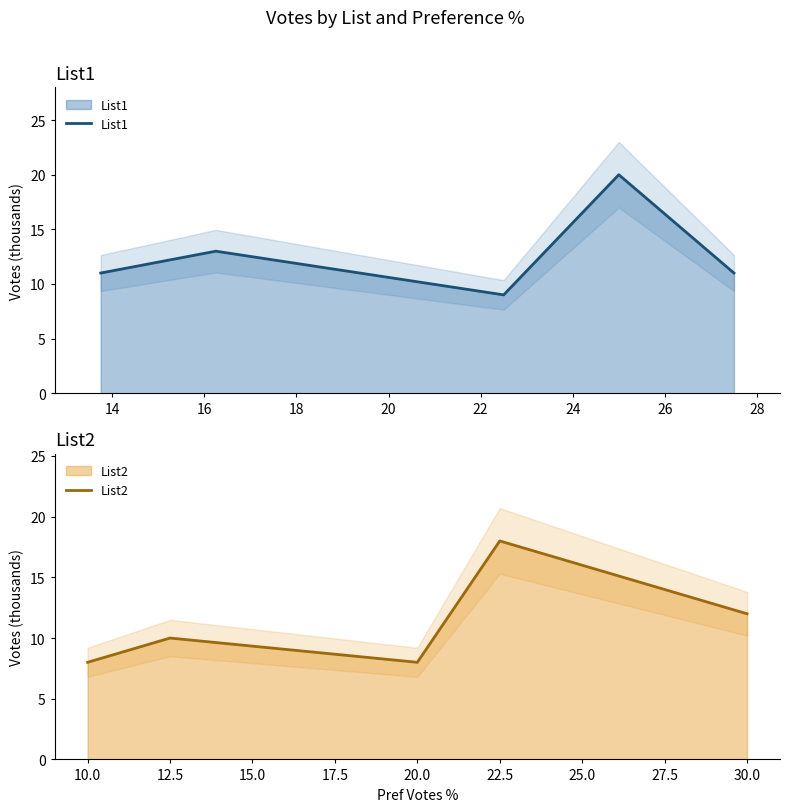

At how many categories does at least one series exceed 18?

1